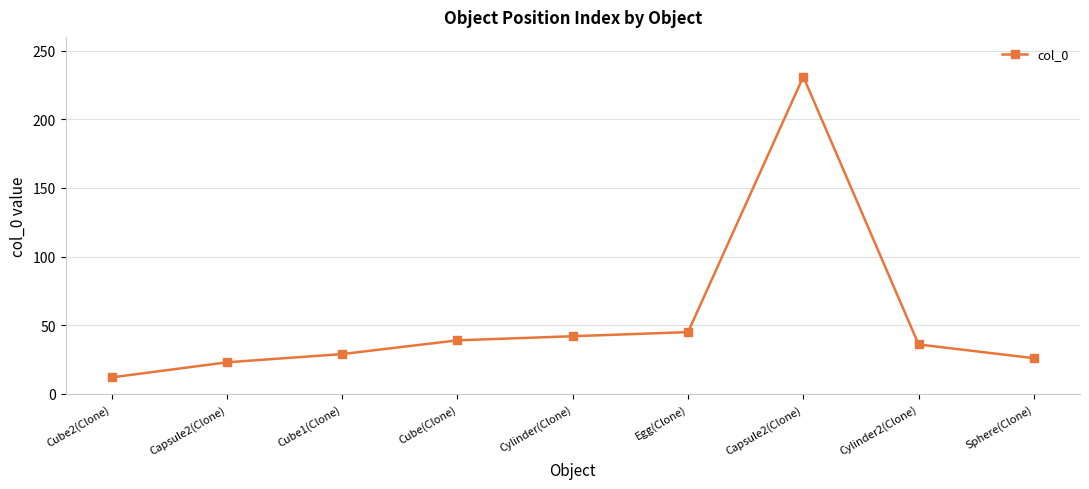

What is the approximate value at Sphere(Clone)?

26